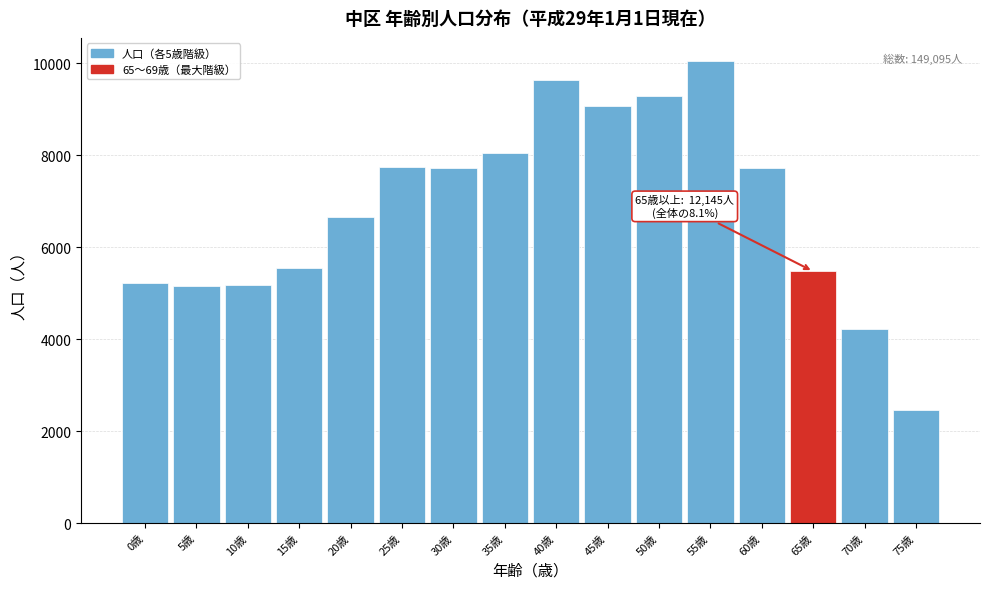

The value at 15歳 is 5547. True or false?

True